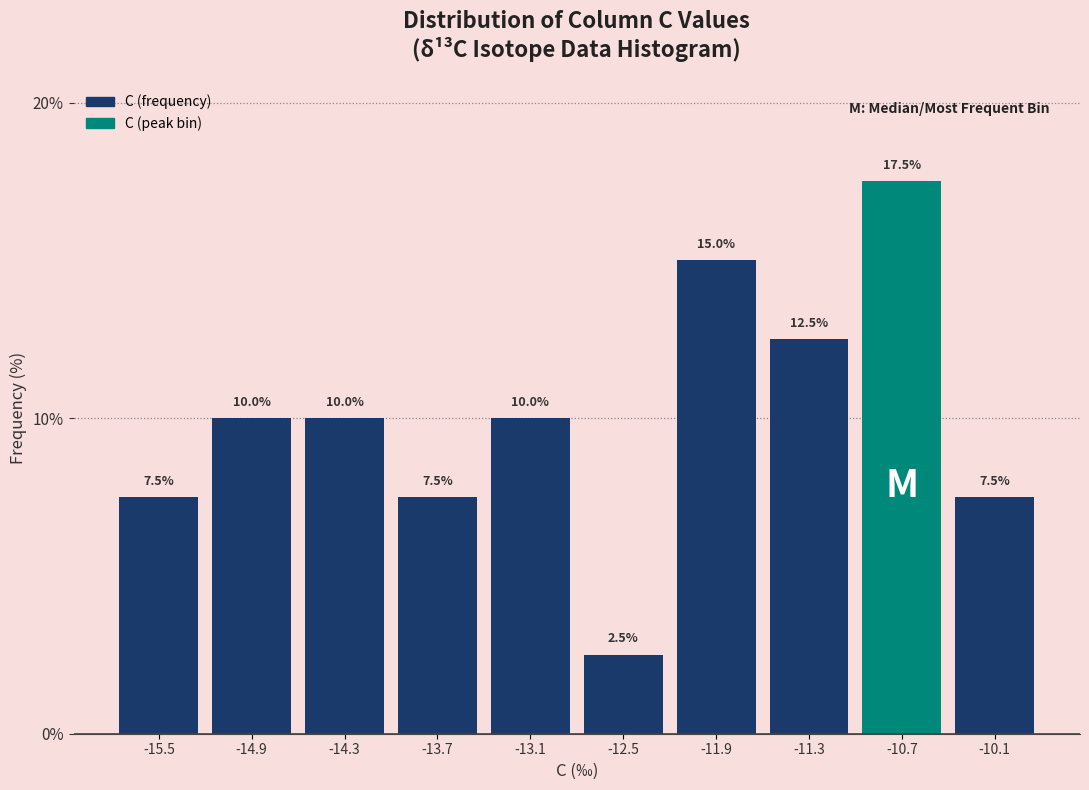

Reading left to right, list every bar in this chart as the range it spans on the x-axis followed by its height. The bar edges are not printed on the chart, so give them approximately, as read against the axis.

-15.8 to -15.2: 7.5
-15.2 to -14.6: 10.0
-14.6 to -14.0: 10.0
-14.0 to -13.4: 7.5
-13.4 to -12.8: 10.0
-12.8 to -12.2: 2.5
-12.2 to -11.6: 15.0
-11.6 to -11.0: 12.5
-11.0 to -10.4: 17.5
-10.4 to -9.8: 7.5